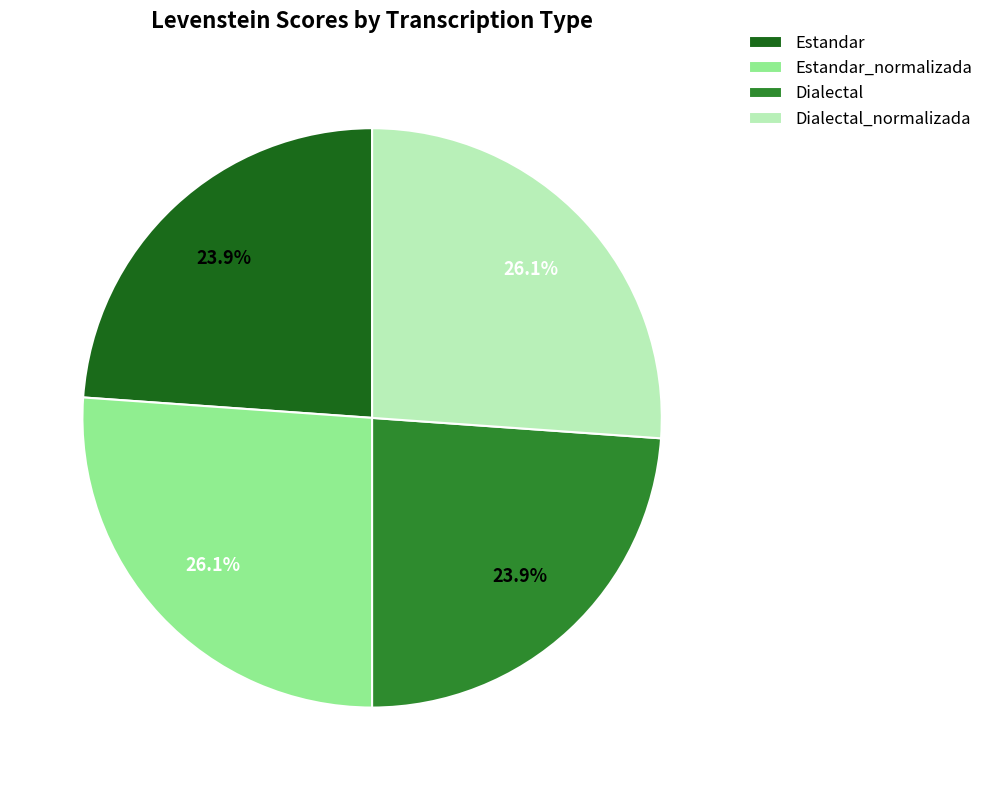

How many slices are in this pie chart?

4